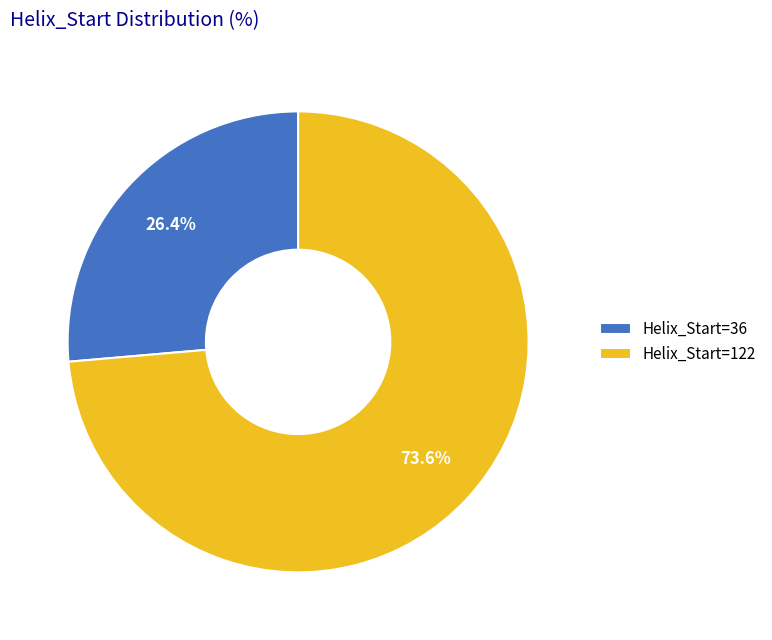

Rank the categories by value from highest to lowest.

Helix_Start=122, Helix_Start=36